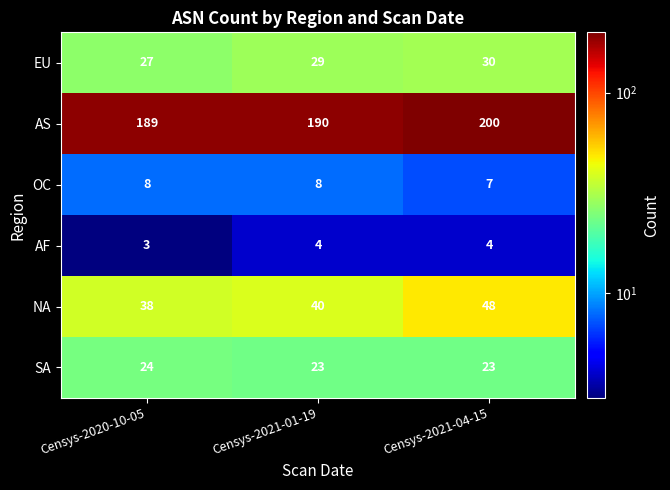

What is the minimum value for NA?

38